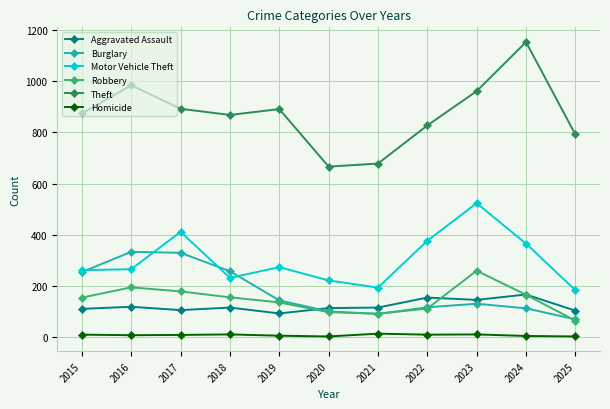

How many data points does each series have?

11